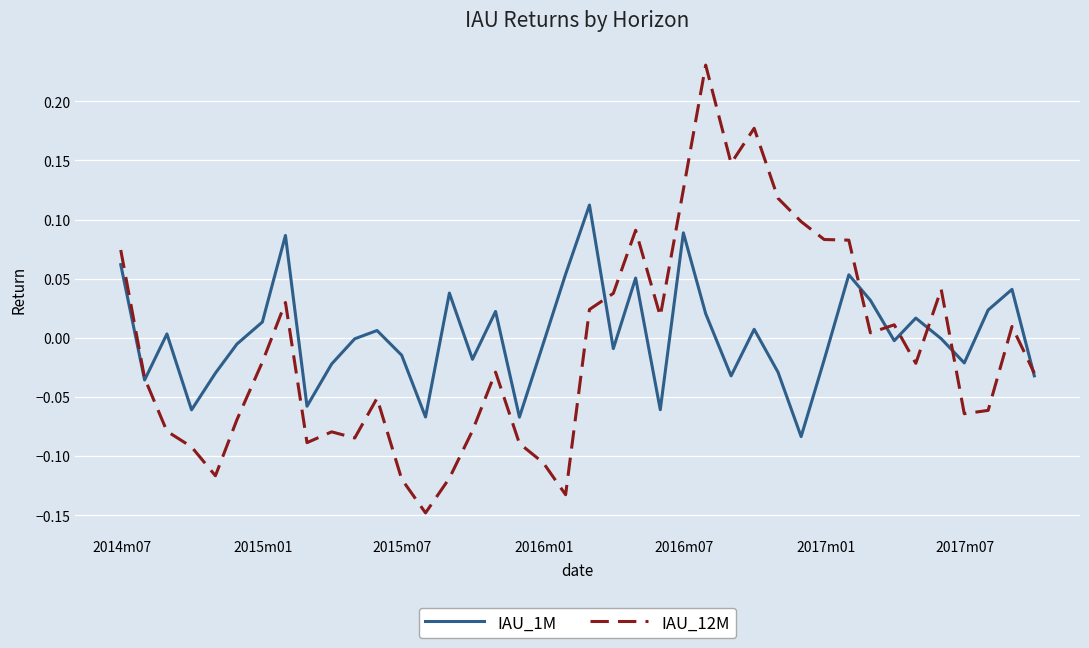

In IAU_12M, how many points are higher than both neighbors (excluding endpoints)?

10